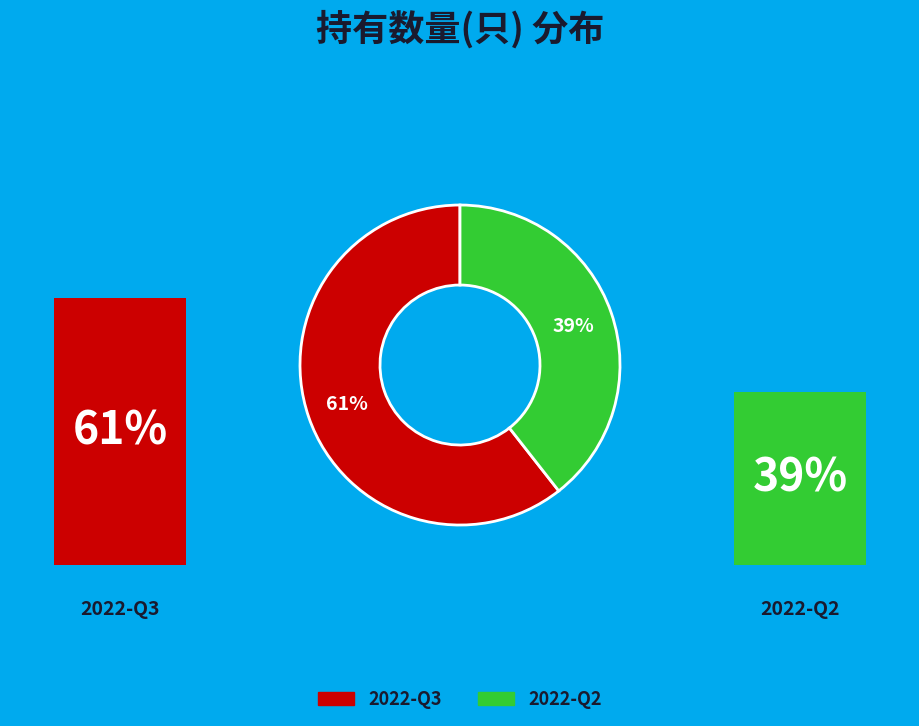

How many segments does this pie chart have?

2